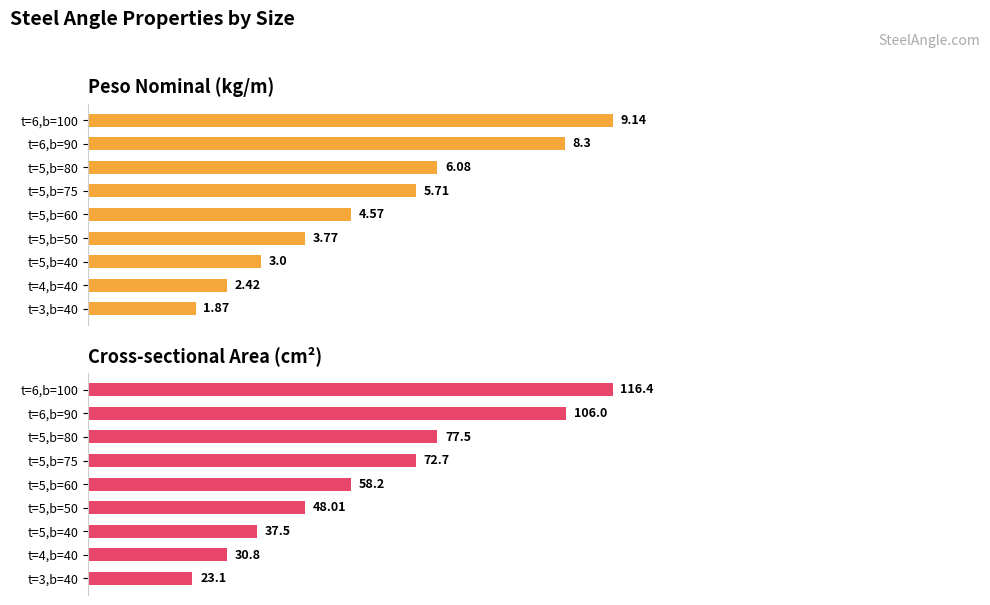

What are all the series names shown in the legend?

peso_nominal, area